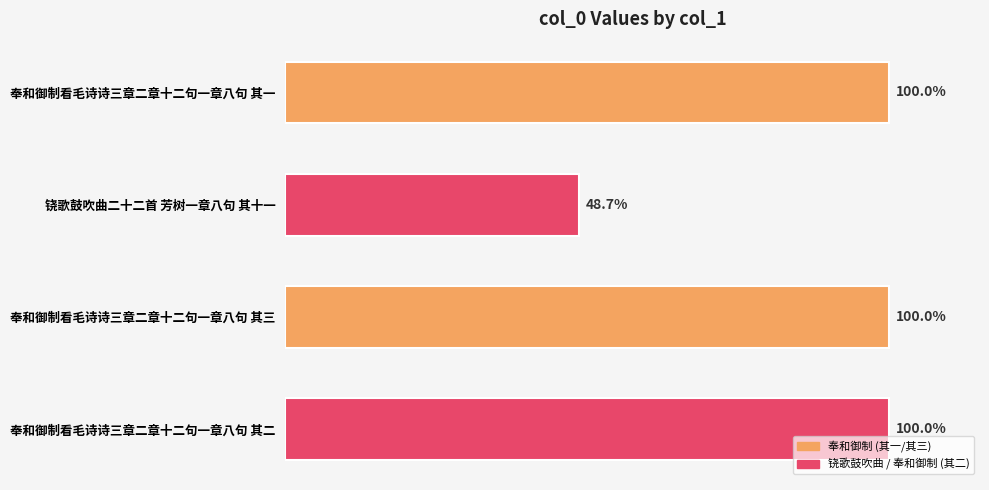

Are the bars horizontal?

Yes